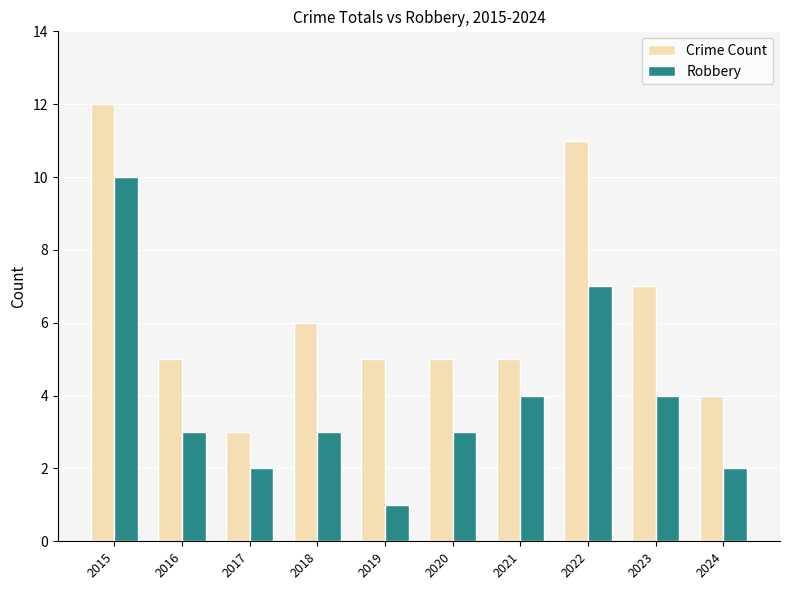

Which category has the highest value across all series?

2015